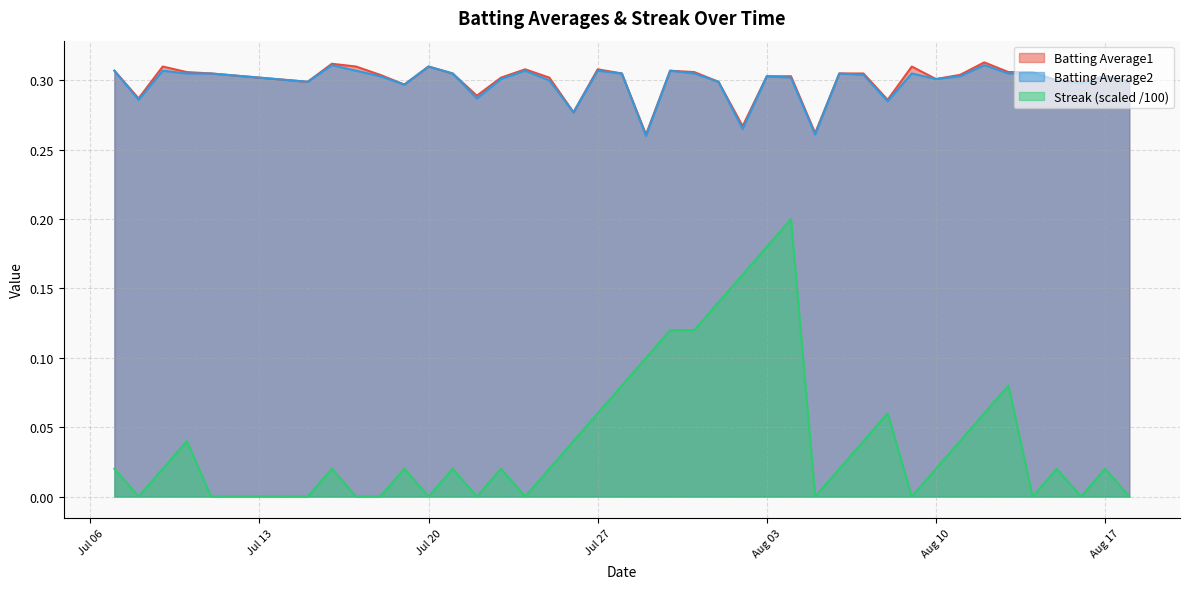

True or false: Batting Average1 and Batting Average2 cross at least once.

False